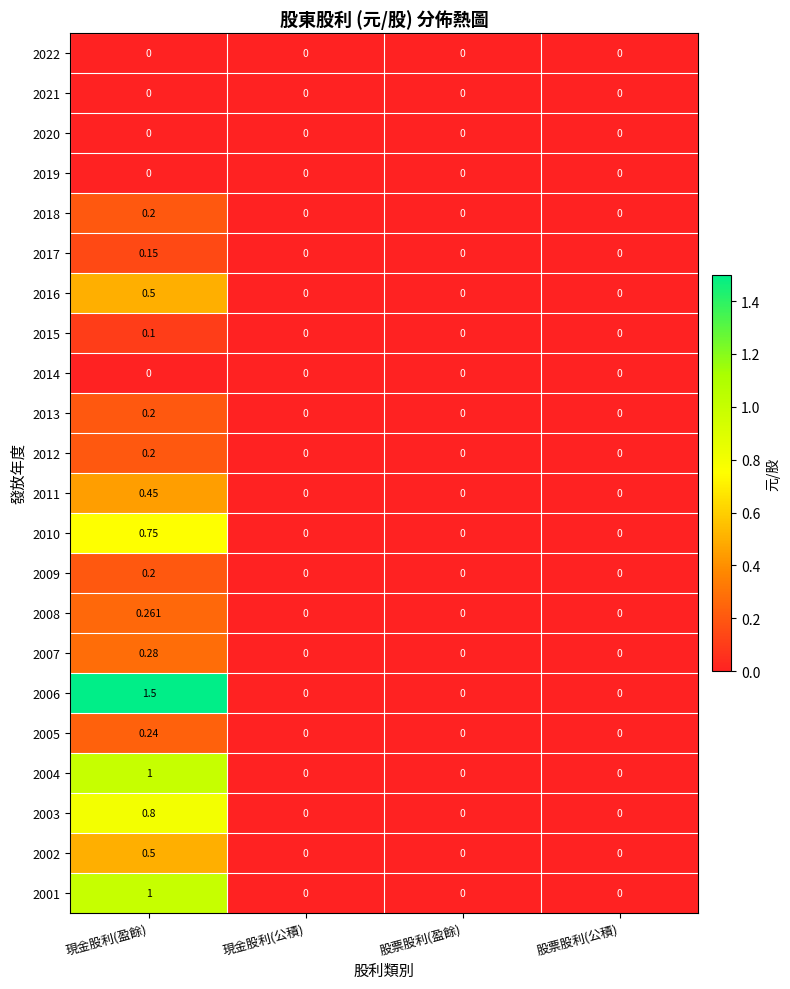

Is the value of 2009 at 現金股利(盈餘) greater than the value of 2018 at 股票股利(公積)?

Yes